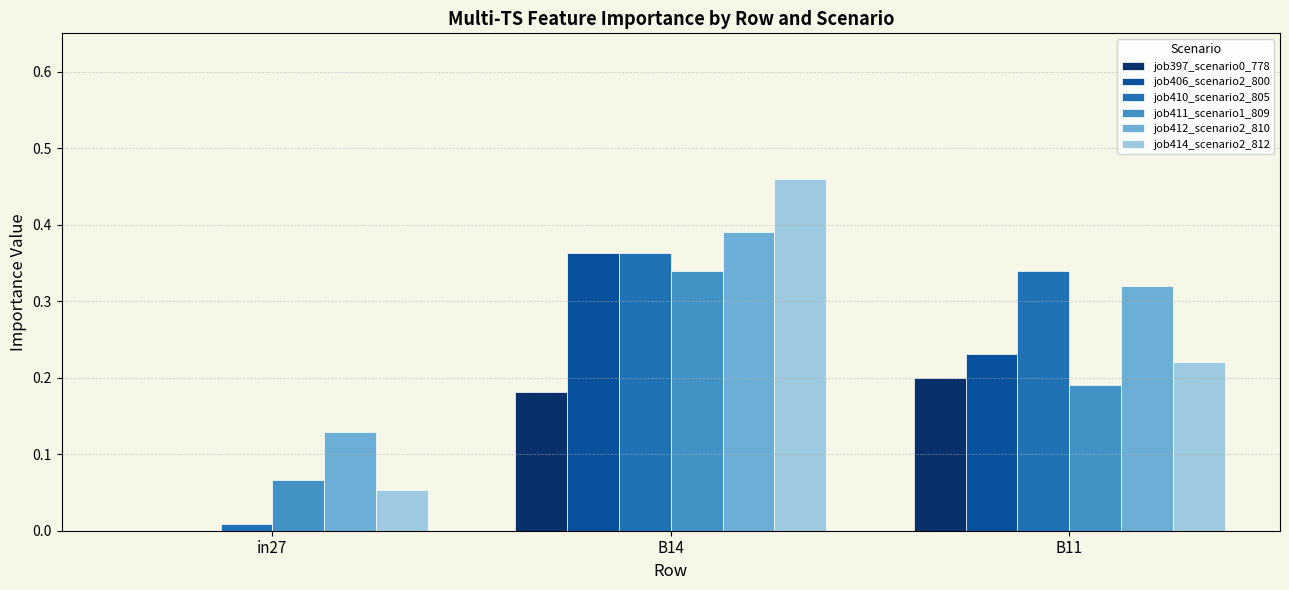

Is it true that job410_scenario2_805 equals 0.5 at B11?

False